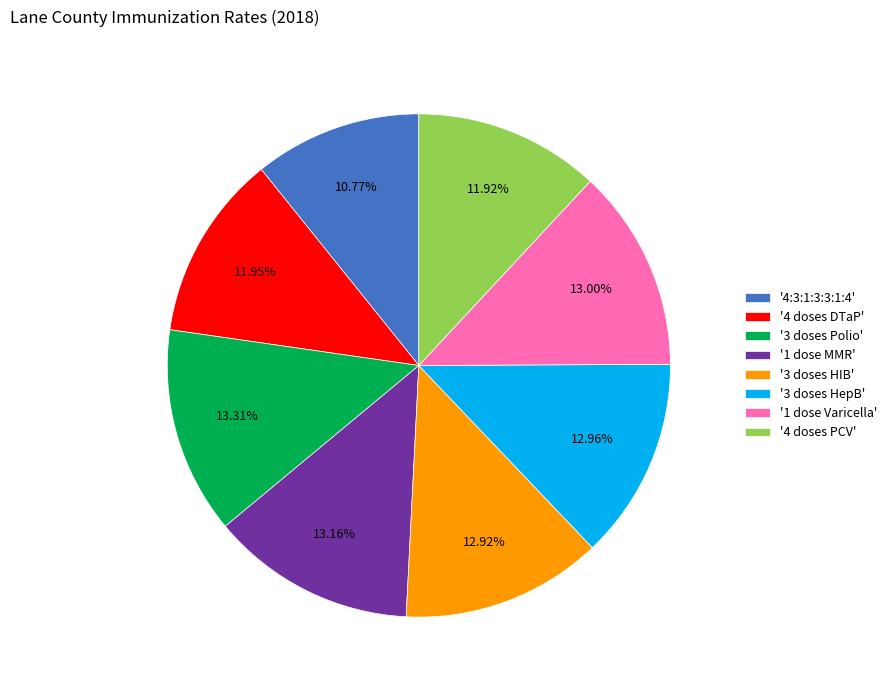

Is the sum of '3 doses Polio' and '4 doses PCV' greater than half?

No